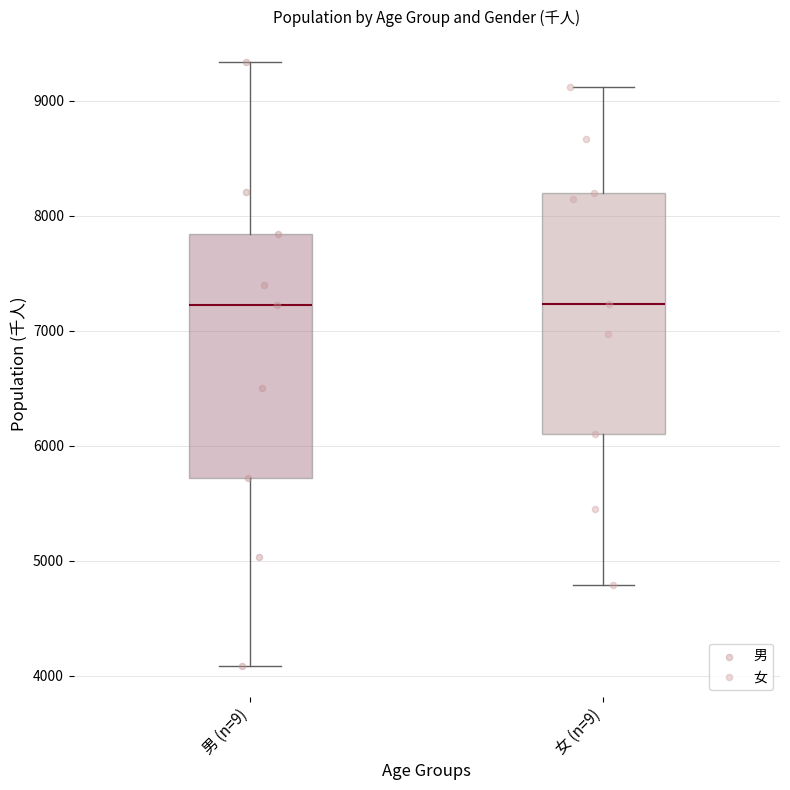

Where is the lower edge of the box for 男 (n=9) on the y-axis? The values are not printed on the chart, so give them approximately, as read against the axis.

5700